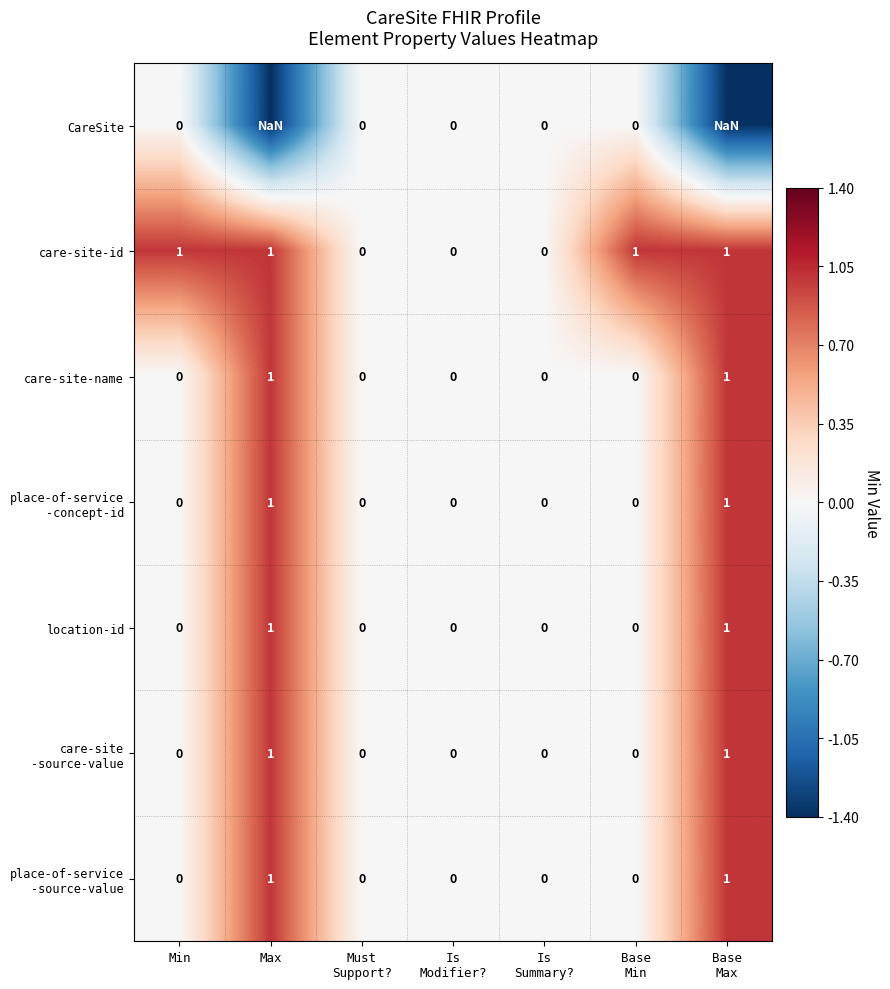

Count the number of categories in the chart.

7